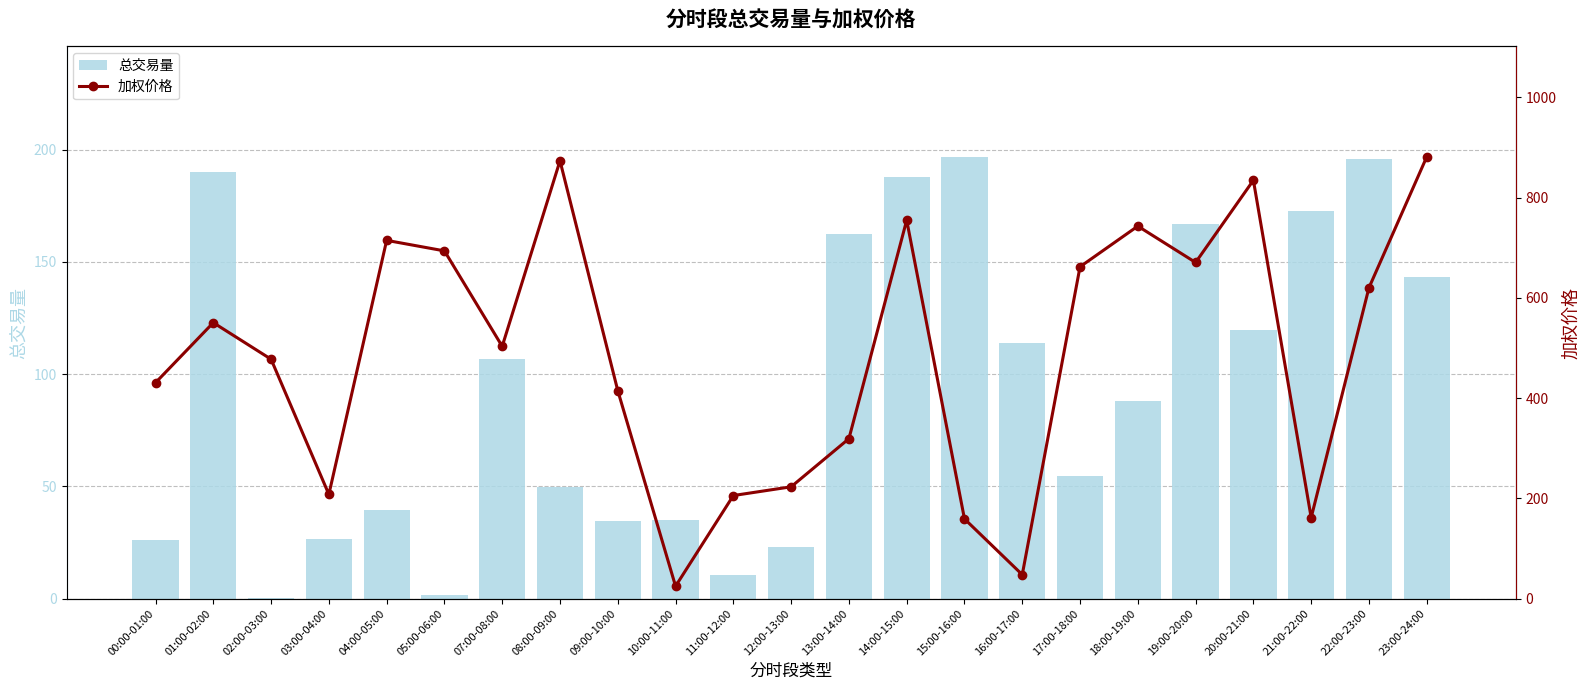

How many groups of bars are there?

23